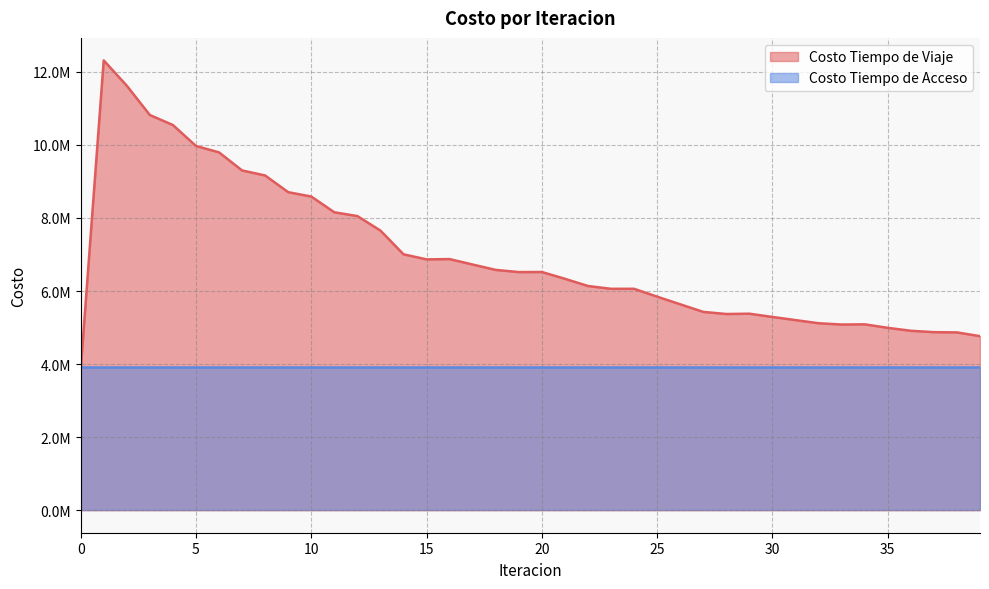

What is the difference between the maximum and minimum values?

8478413.6